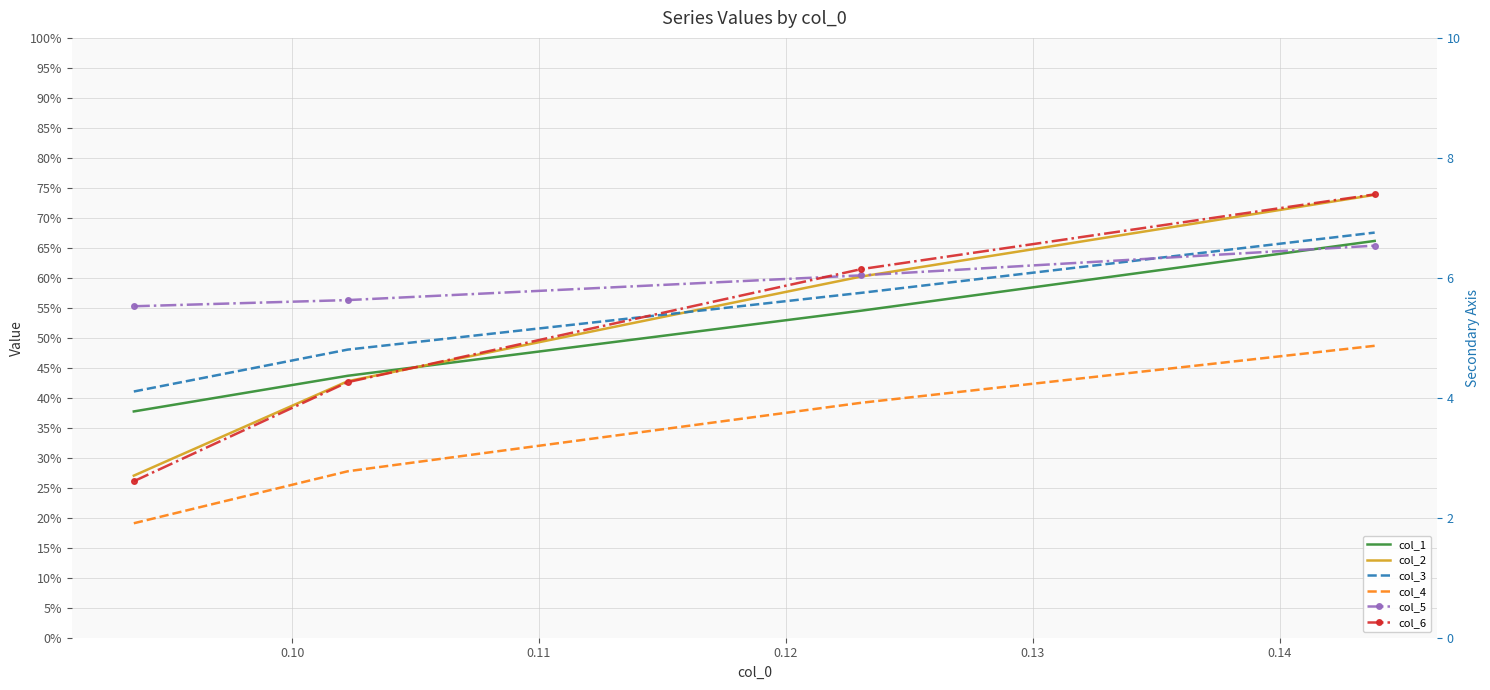

At which label is col_6 closest to 0?

0.09